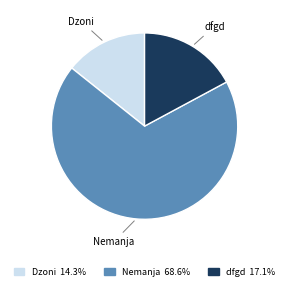

Is the sum of Dzoni and Nemanja greater than half?

Yes